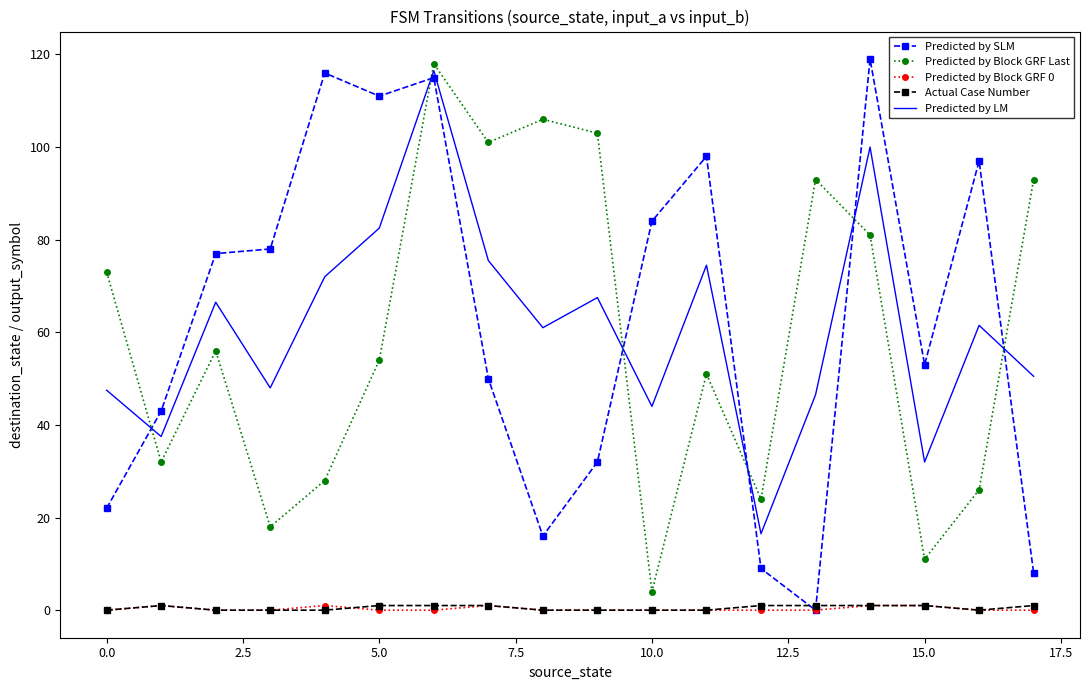

Count the number of data series in this chart.

5